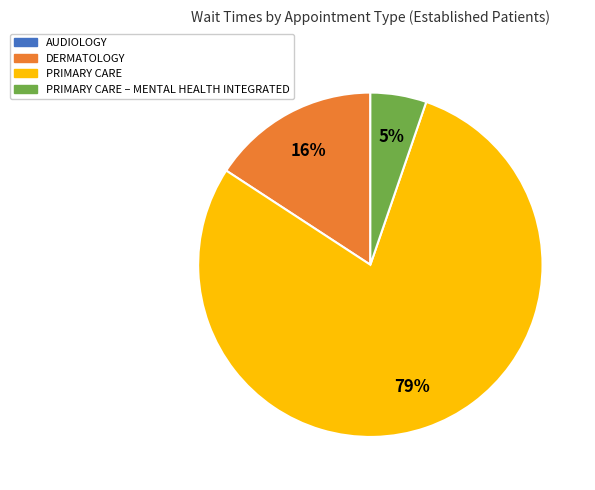

How many segments does this pie chart have?

3